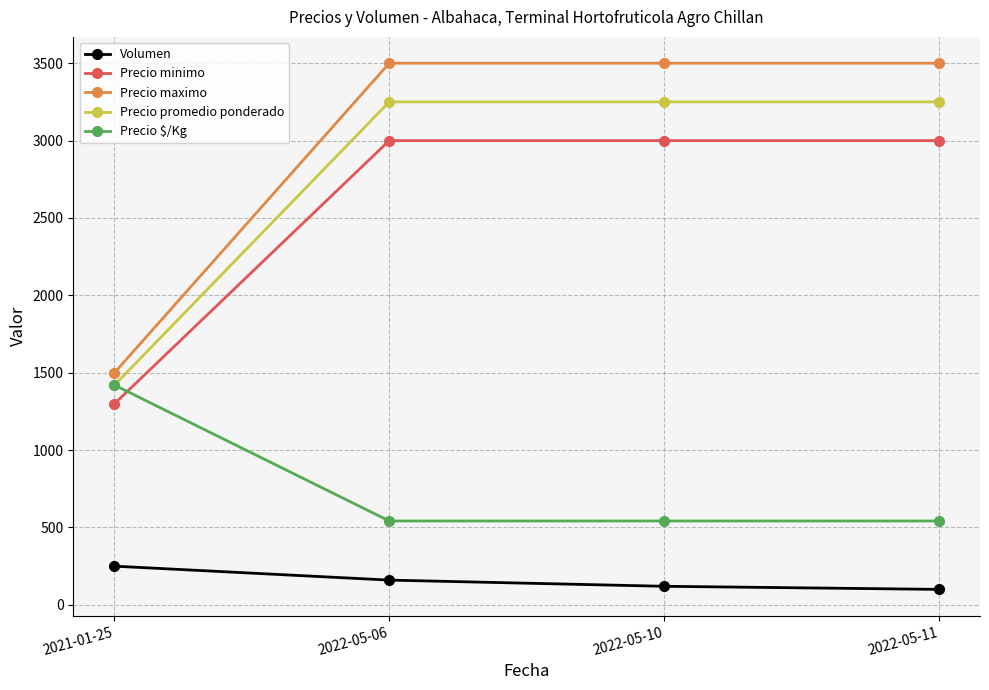

True or false: Precio minimo and Precio promedio ponderado cross at least once.

False